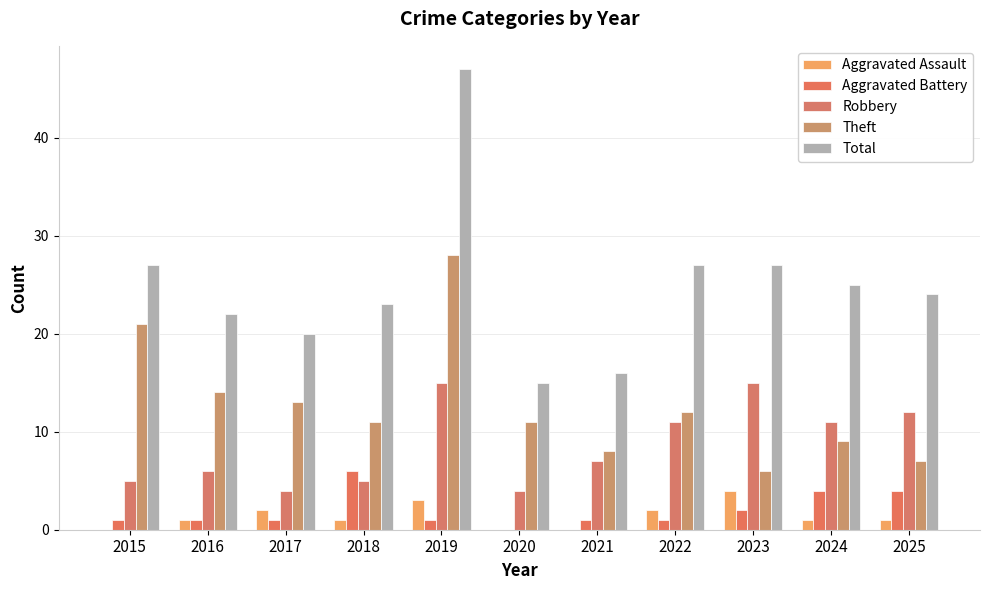

List the series in order of their peak value, highest first.

Total, Theft, Robbery, Aggravated Battery, Aggravated Assault